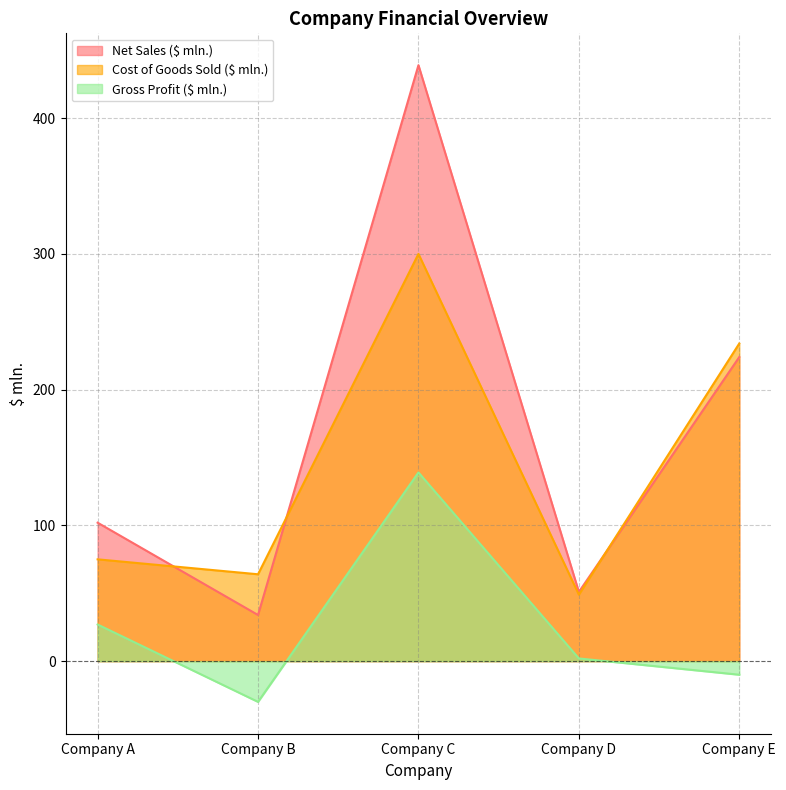

True or false: Gross Profit ($ mln.) and Net Sales ($ mln.) cross at least once.

False